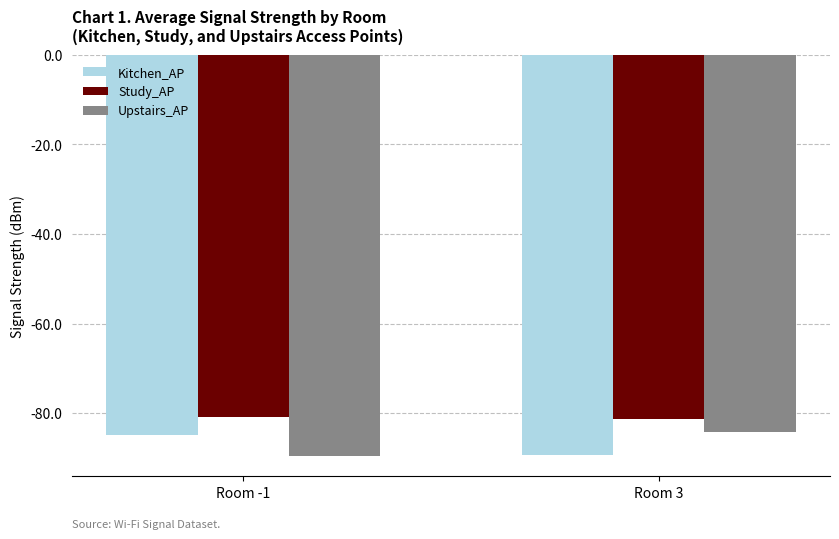

What is the lowest value of the Study_AP series?

-81.4